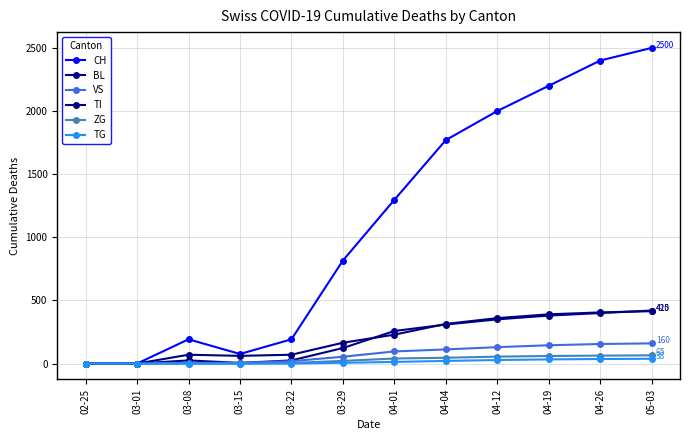

What are all the series names shown in the legend?

CH, BL, VS, TI, ZG, TG